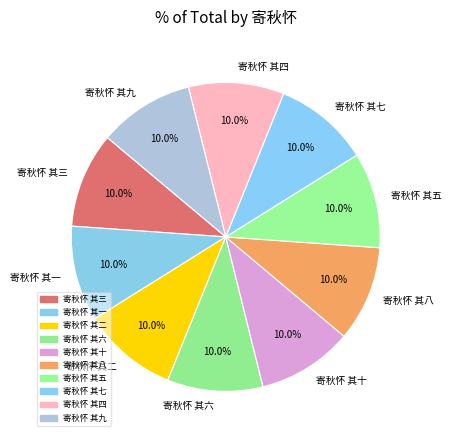

Count the number of slices in the pie.

10